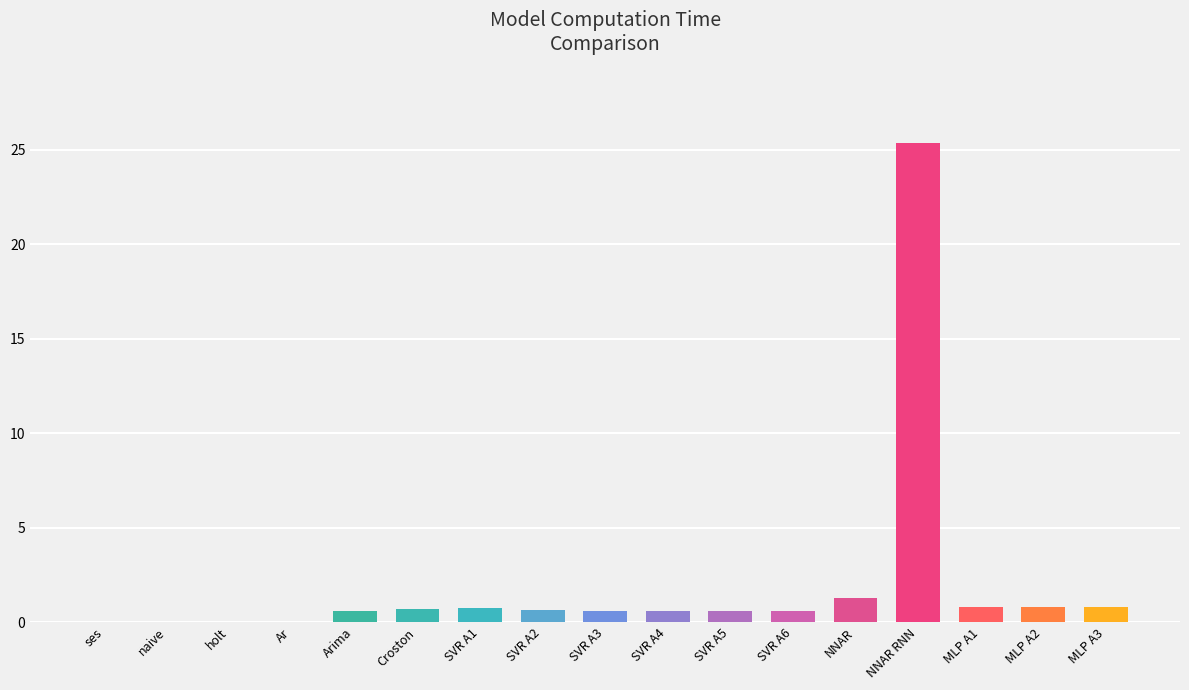

What is the greatest value displayed?

25.4